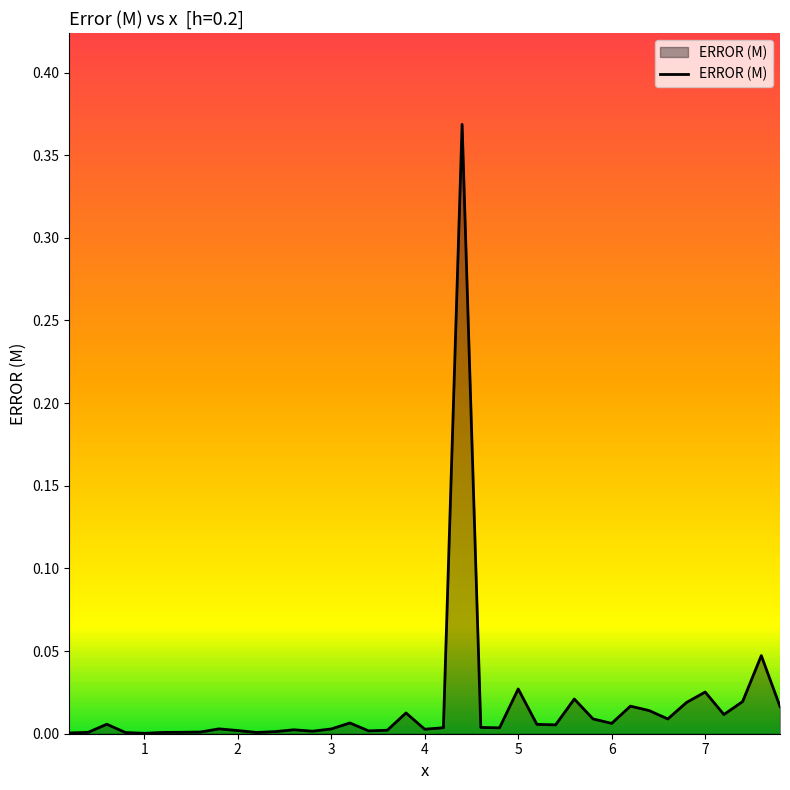

How many lines are shown in the chart?

1